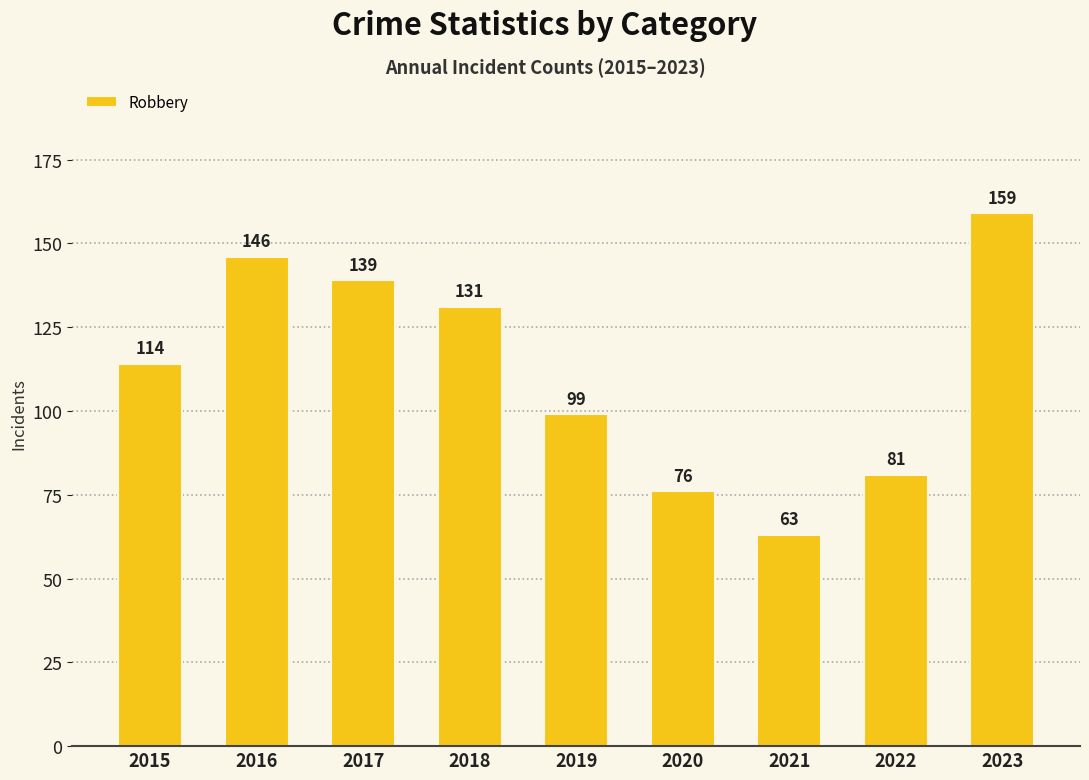

Rank the categories by value from lowest to highest.

2021, 2020, 2022, 2019, 2015, 2018, 2017, 2016, 2023